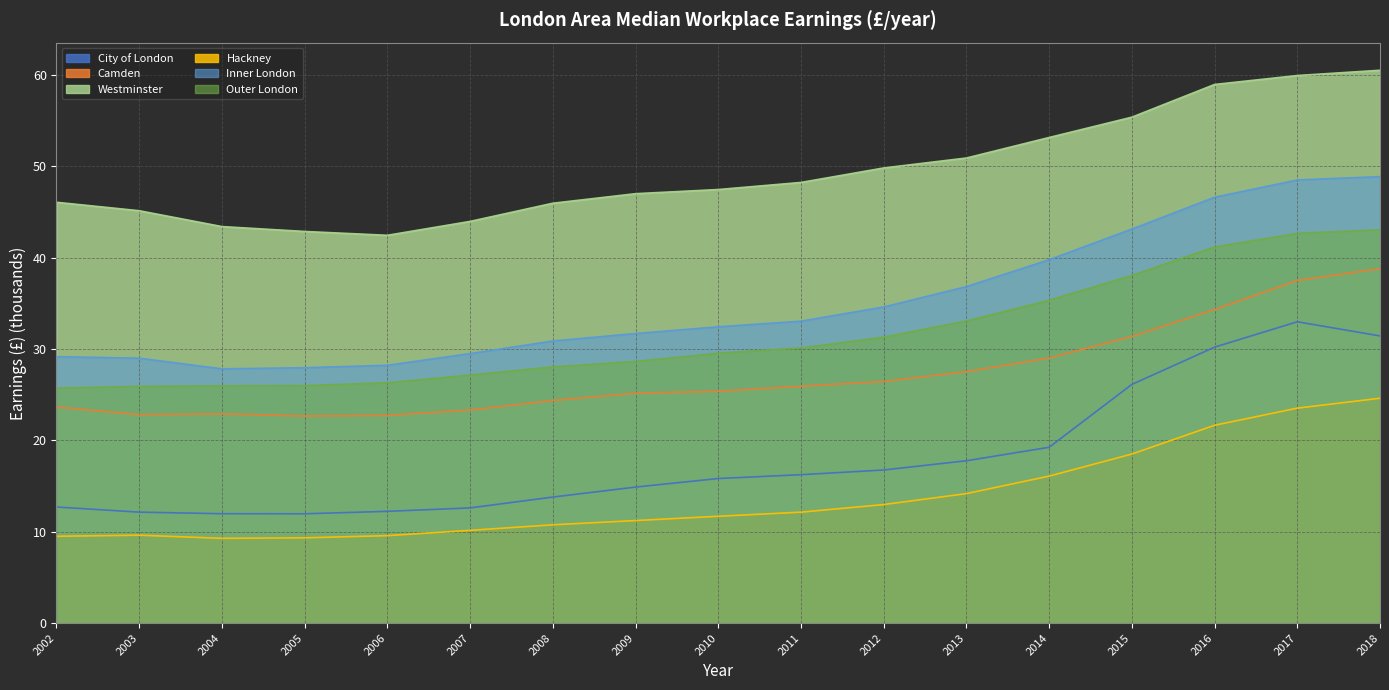

At which label is City of London closest to 22?

2014